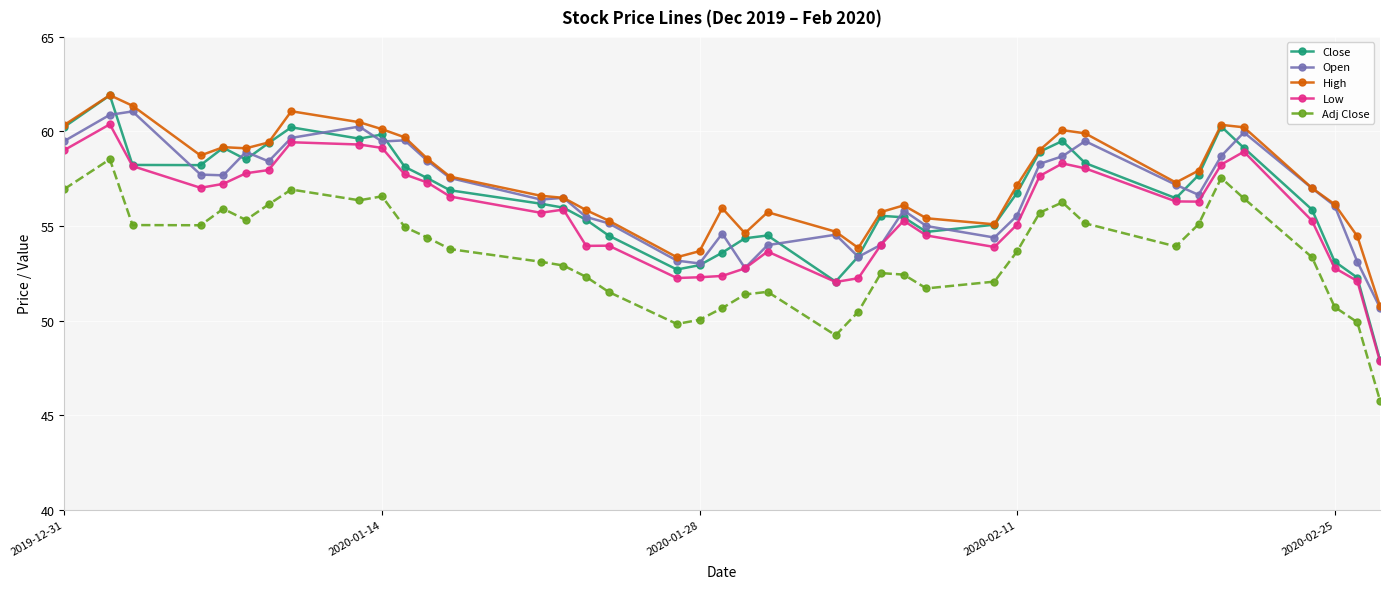

Which series has the largest range (max minus min)?

Close